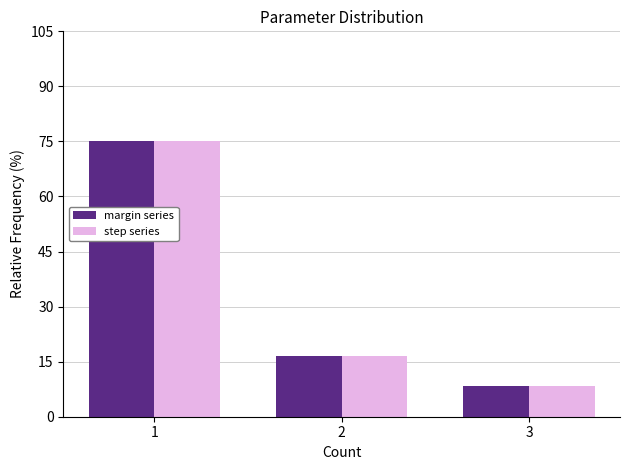

What is the difference between the step series values at 3 and 2?

8.3